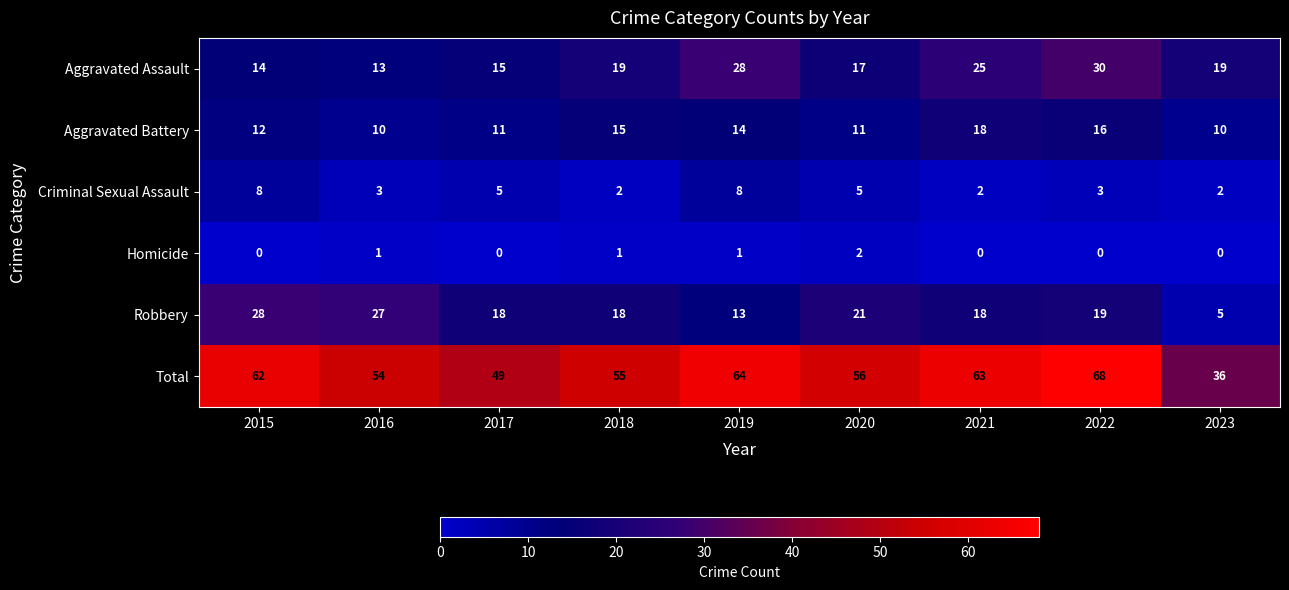

True or false: Criminal Sexual Assault has a value of 1 at 2022.

False